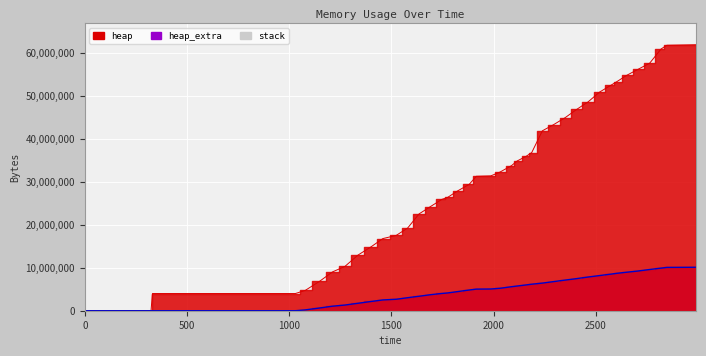

How many intersections are there between heap and heap_extra?

1